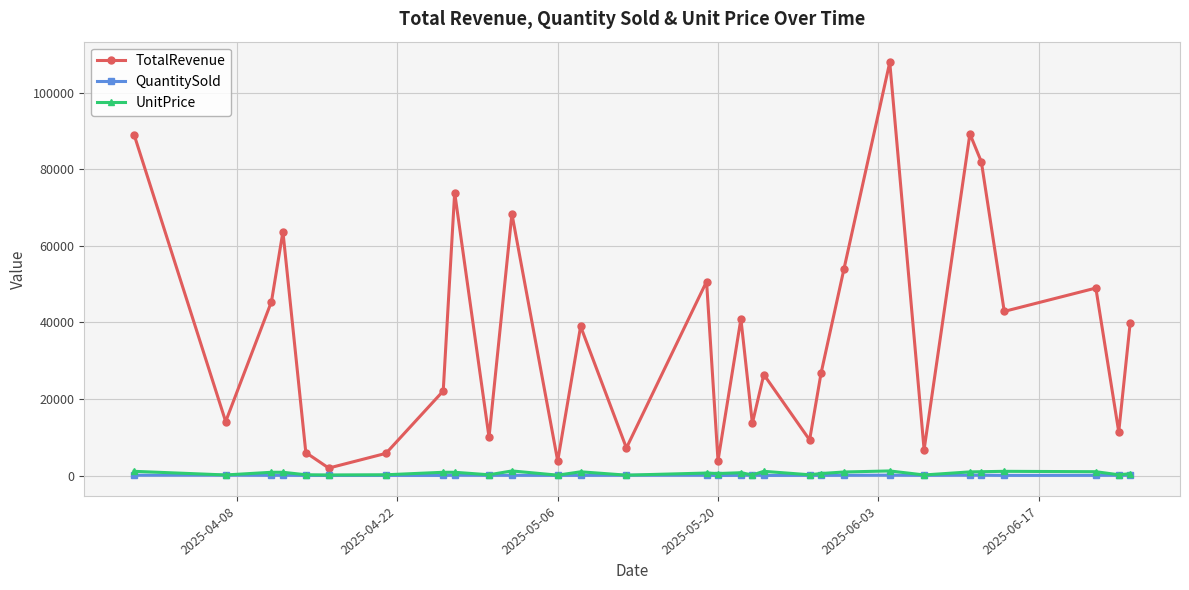

What is the maximum value shown in the chart?

108000.0